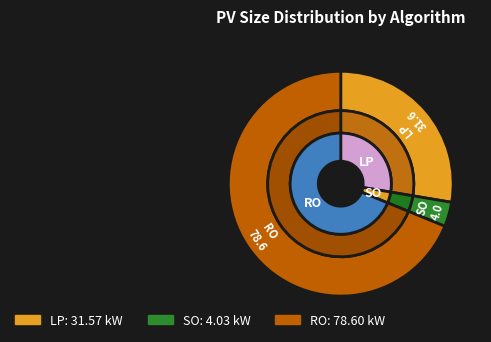

How much of the chart is everything except SO?

96.5%